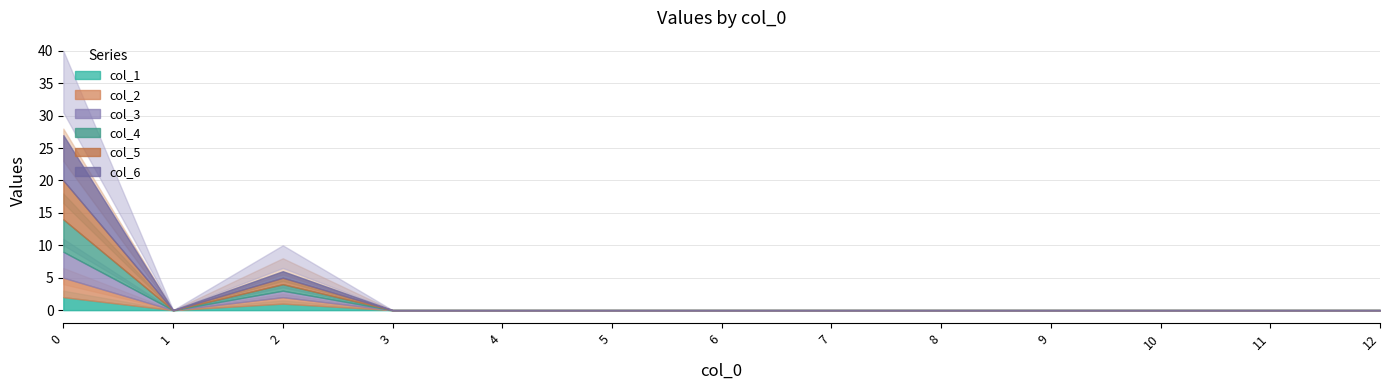

Reading left to right, transcribe all the data shown in this chart.

col_1: 2	0	1	0	0	0	0	0	0	0	0	0	0
col_2: 3	0	1	0	0	0	0	0	0	0	0	0	0
col_3: 4	0	1	0	0	0	0	0	0	0	0	0	0
col_4: 5	0	1	0	0	0	0	0	0	0	0	0	0
col_5: 6	0	1	0	0	0	0	0	0	0	0	0	0
col_6: 7	0	1	0	0	0	0	0	0	0	0	0	0